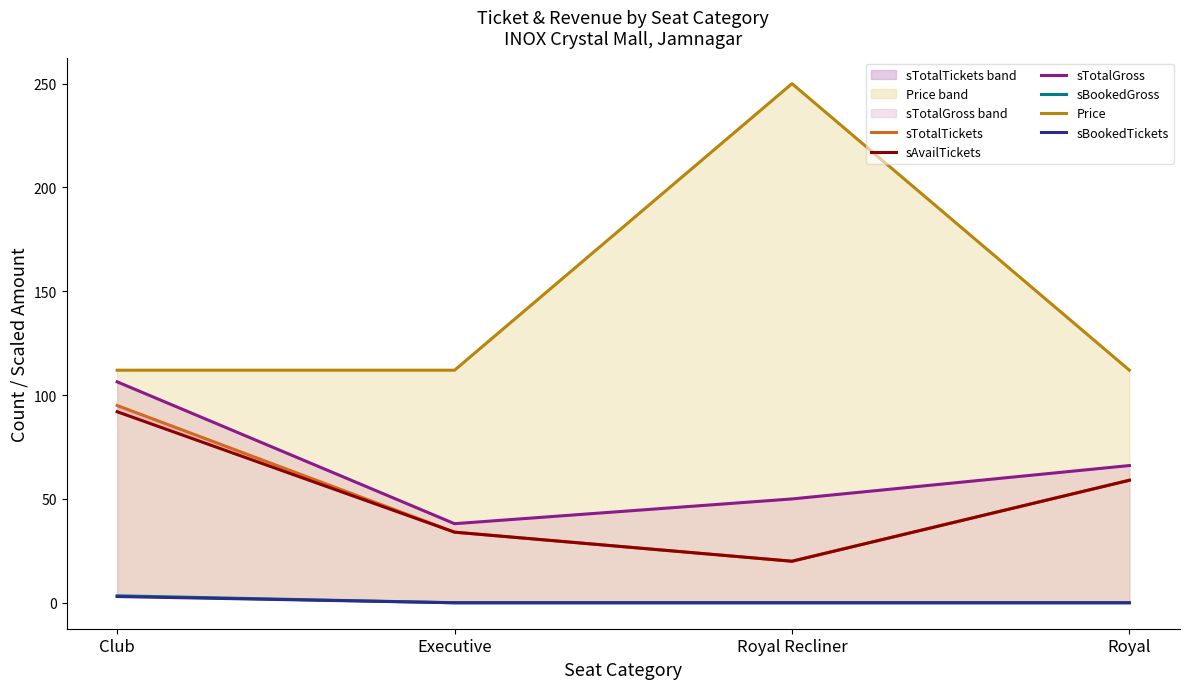

What is the difference between the maximum and minimum values in the sTotalTickets series?

75.0